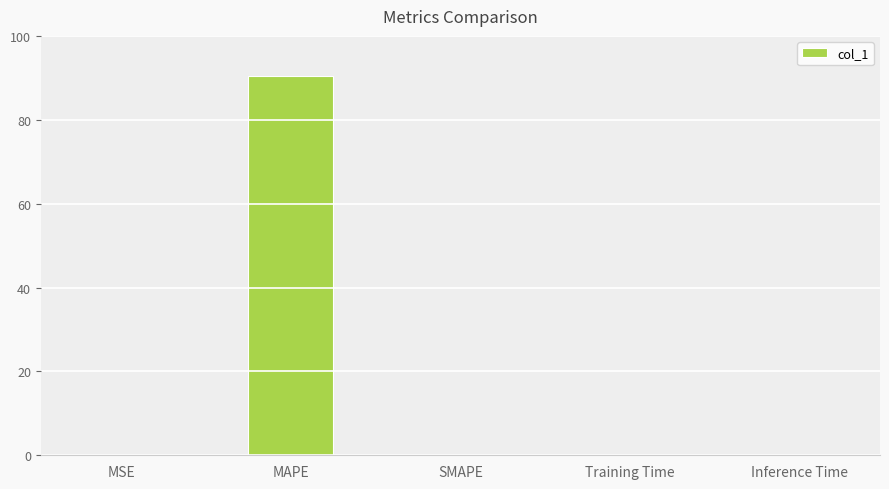

What is the maximum value shown in the chart?

90.4